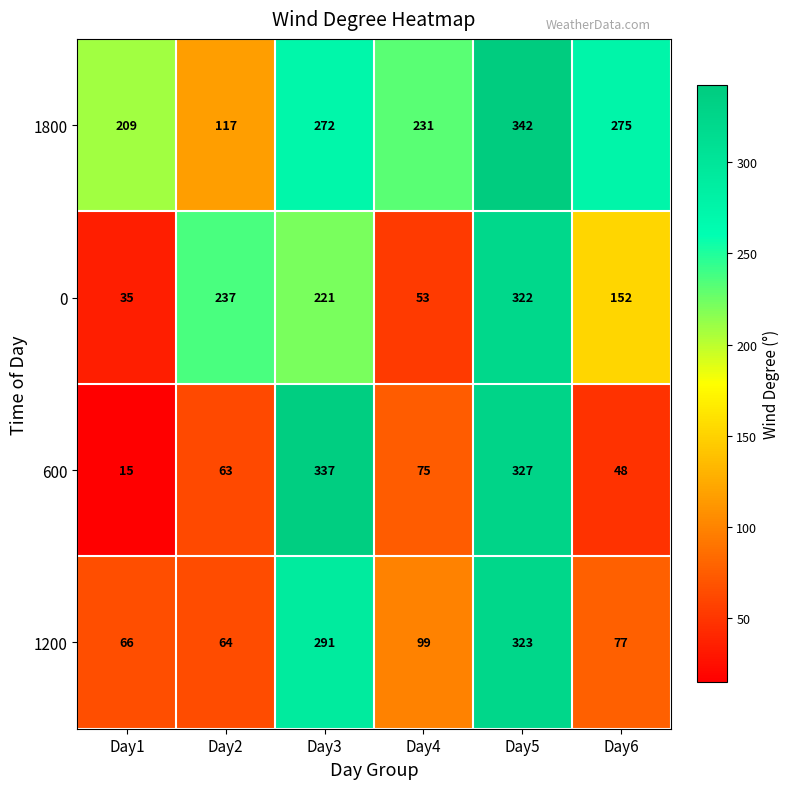

How many data points does each series have?

6